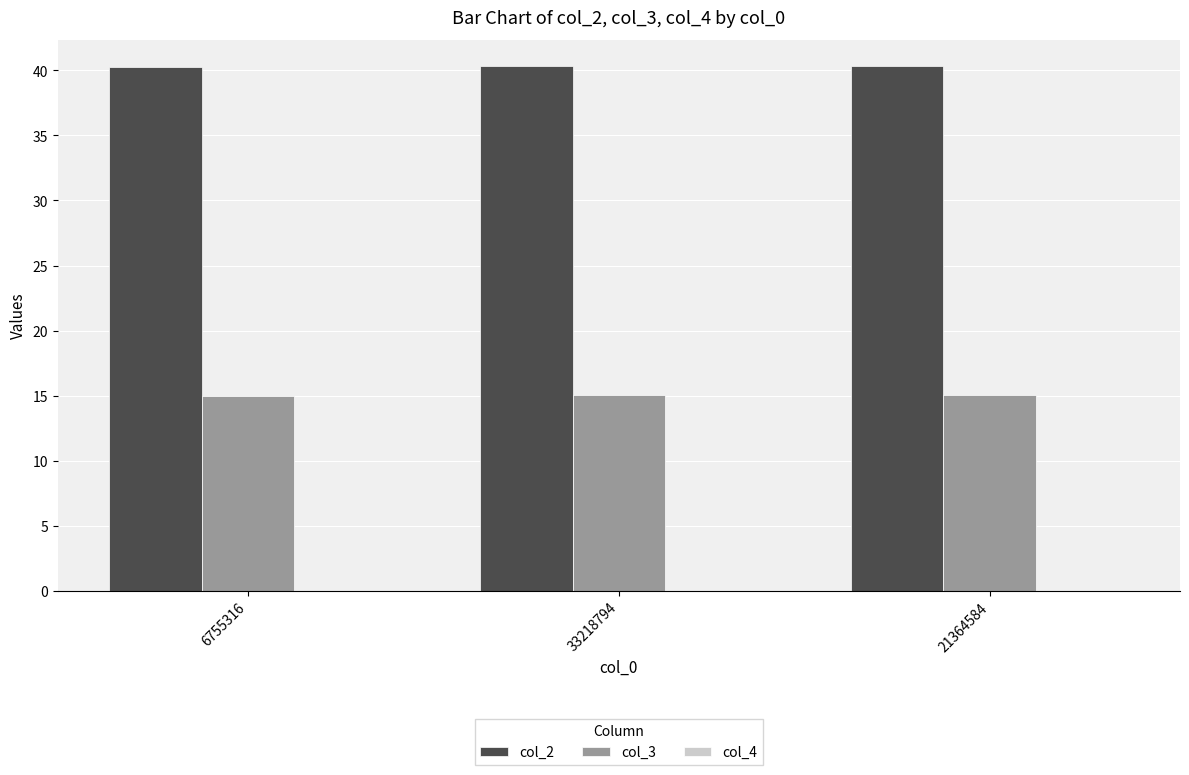

The col_3 series shows 20.9 at 6755316. True or false?

False